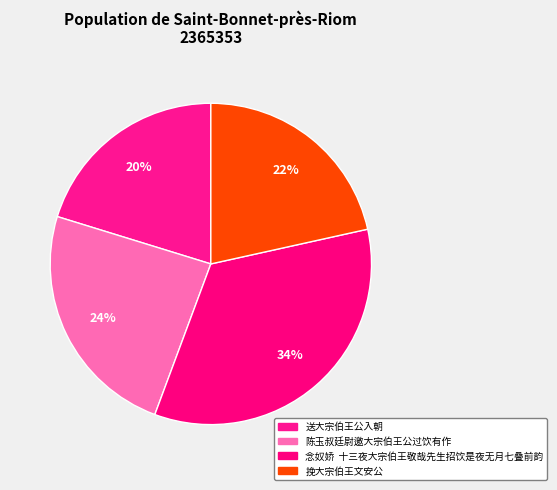

Is 送大宗伯王公入朝 the majority of the pie?

No